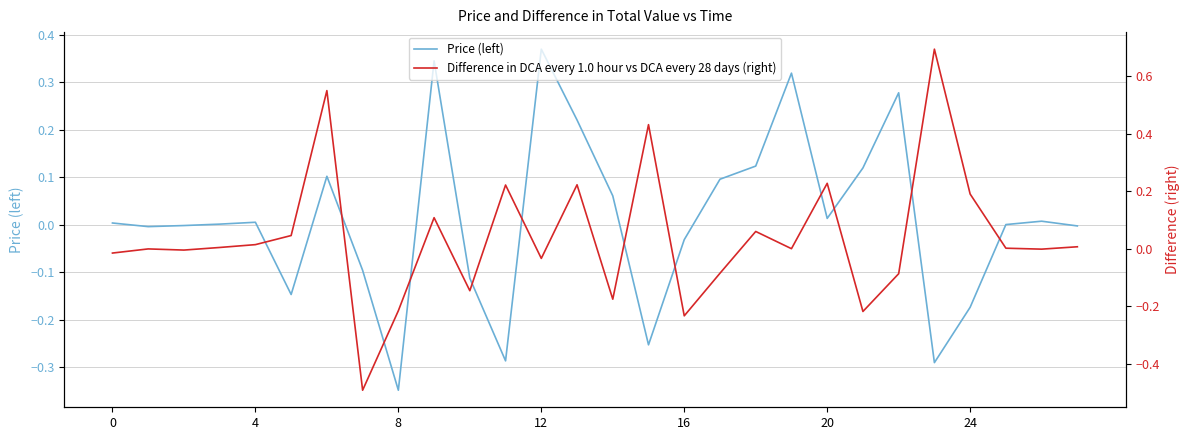

Between 18 and 11, which is larger?

18